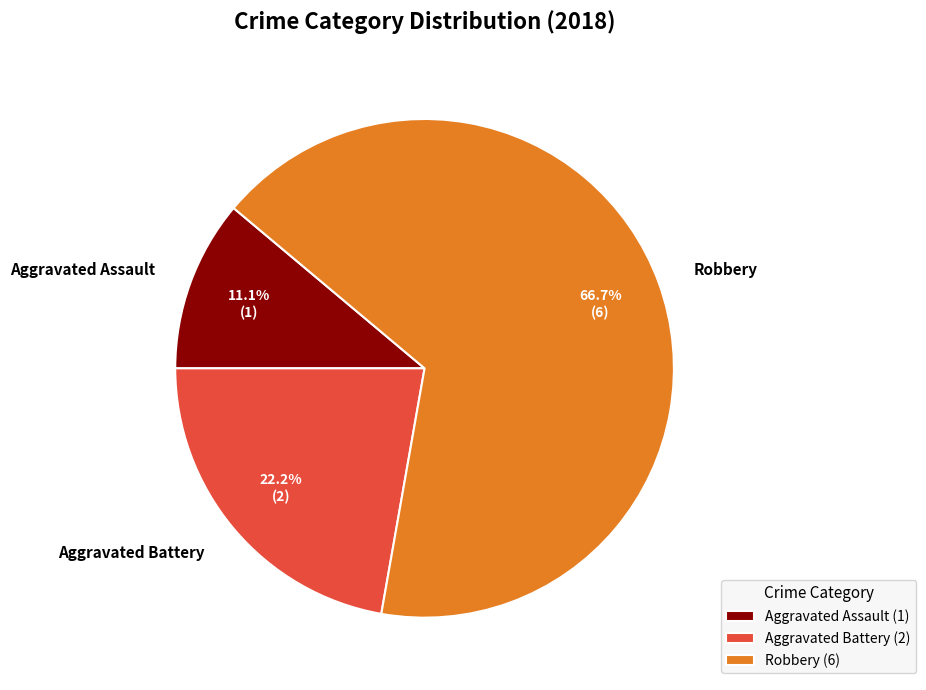

Do Robbery and Aggravated Battery together represent more than half of the pie?

Yes